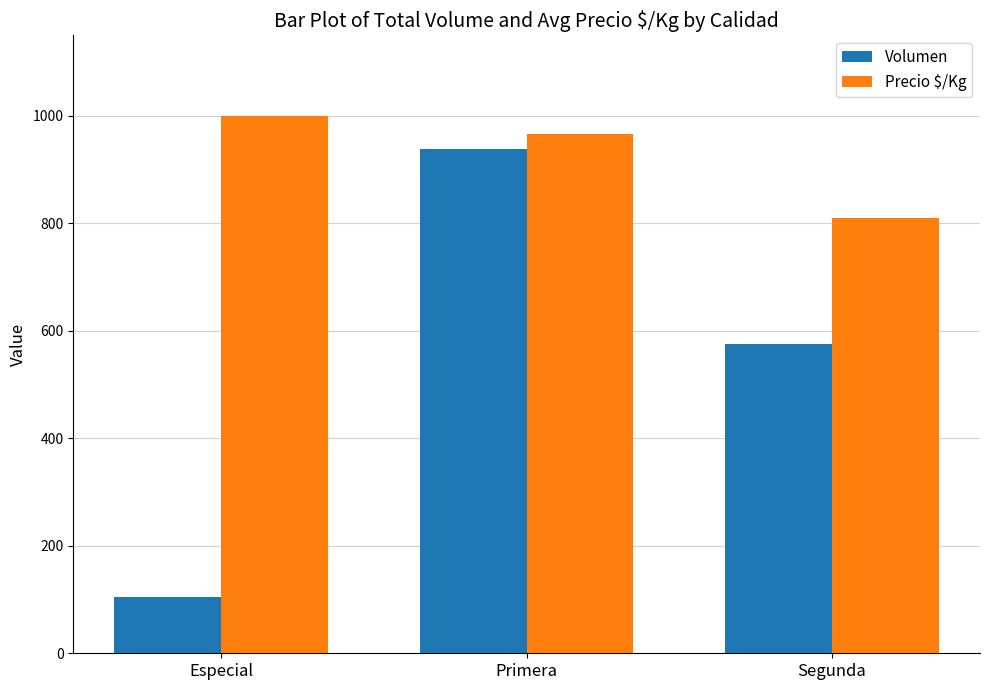

At Especial, list the series in order from smallest to largest.

Volumen, Precio $/Kg